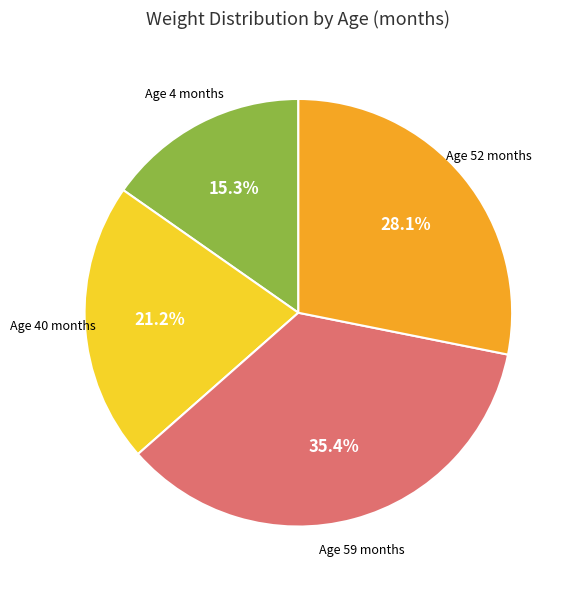

Is there a majority slice in this chart?

No